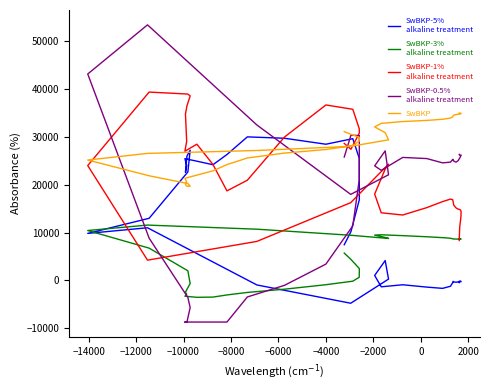

Is it true that SwBKP-3%
alkaline treatment equals -3049 at 14?

False